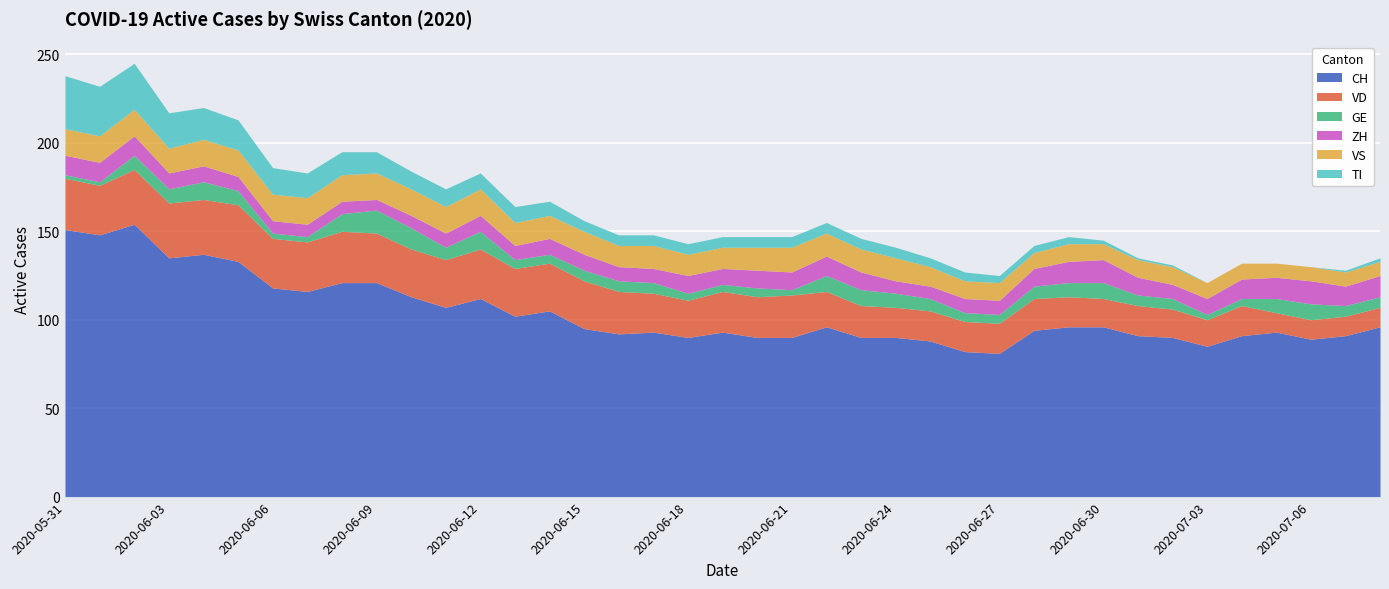

At how many categories does at least one series exceed 112?

11